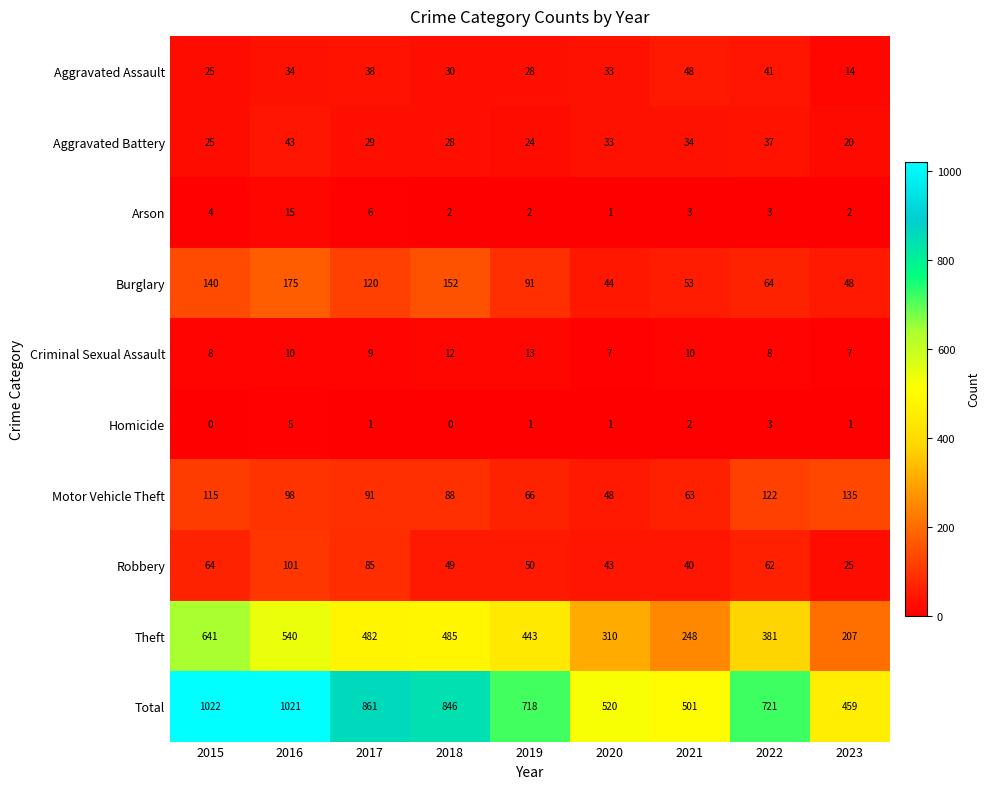

At how many categories does at least one series exceed 259?

9